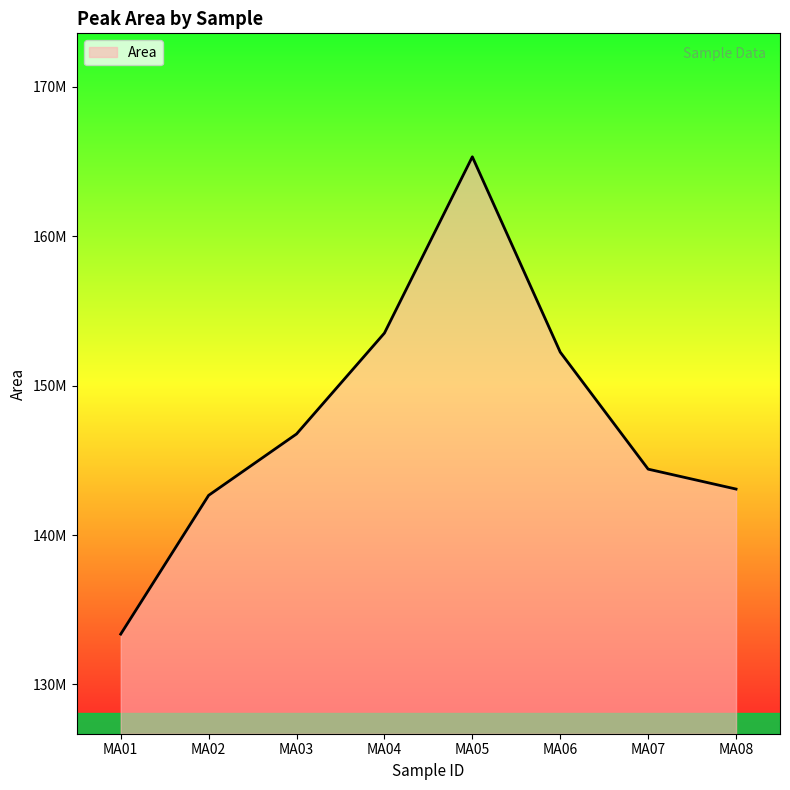

Rank the categories by value from highest to lowest.

MA05, MA04, MA06, MA03, MA07, MA08, MA02, MA01